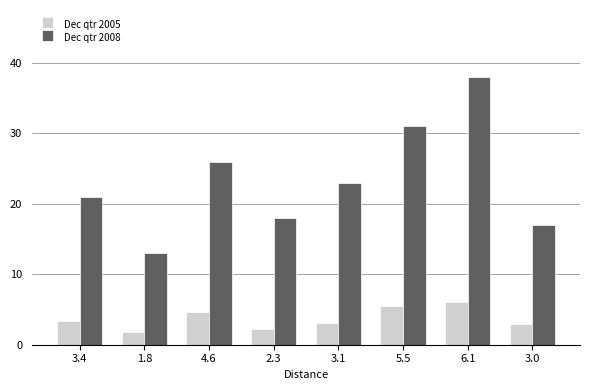

Is the value of Dec qtr 2008 at 1.8 greater than the value of Dec qtr 2005 at 2.3?

Yes